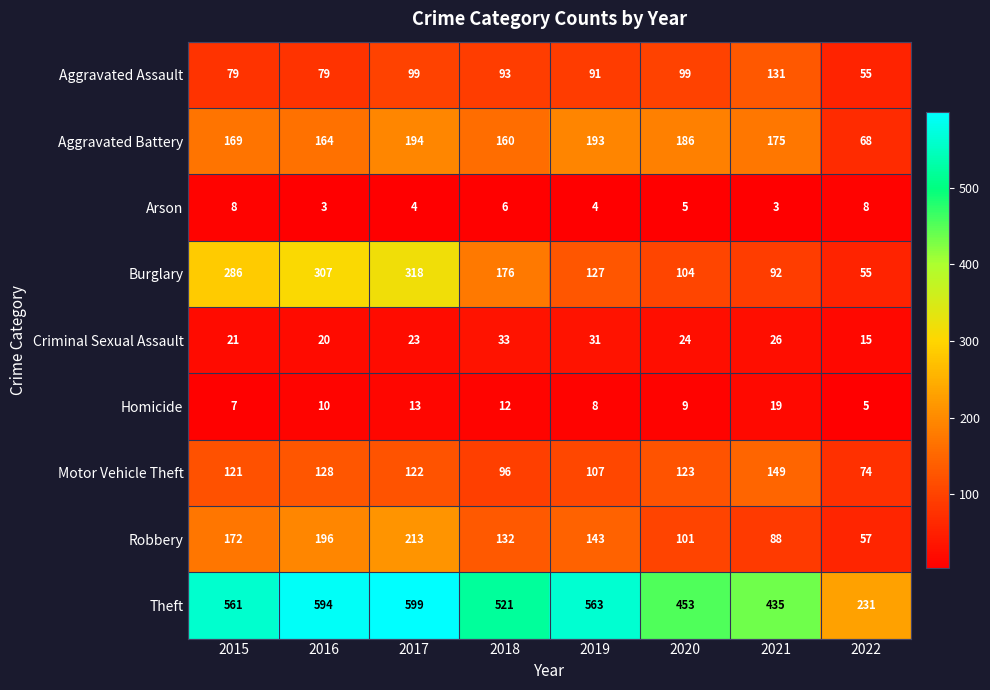

Which category has the highest value in the Aggravated Battery series?

2017